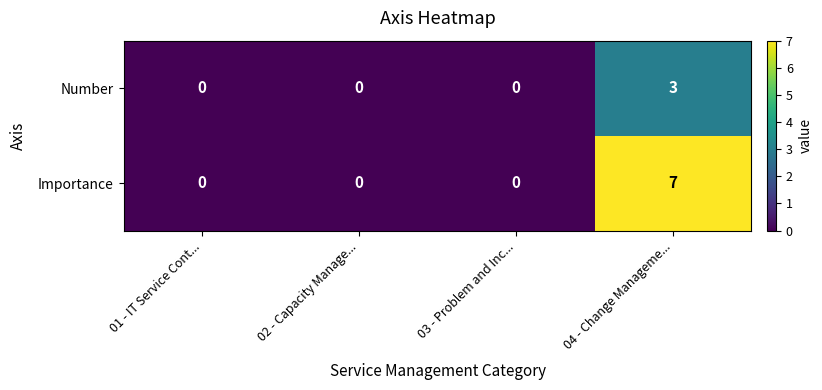

Which series has the largest total across all categories?

Importance